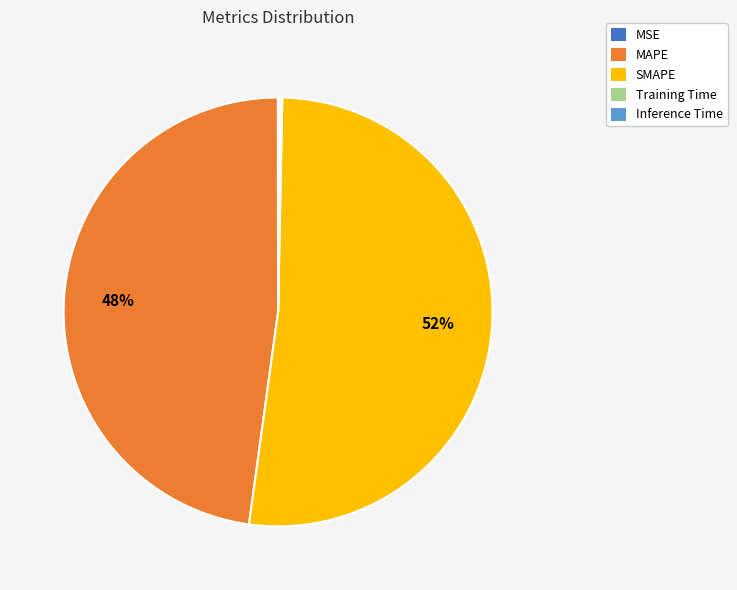

Is there a majority slice in this chart?

Yes